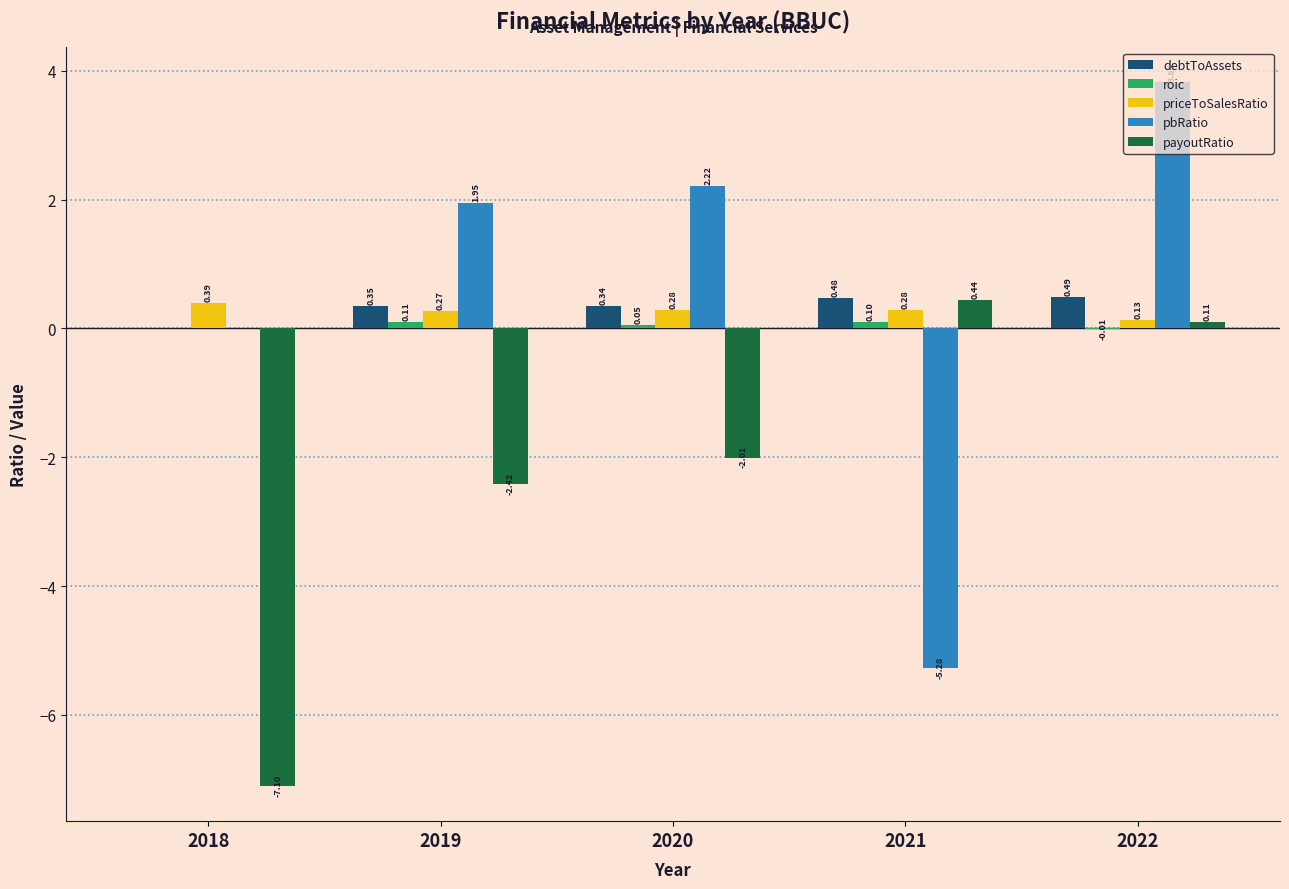

Which series changed the most between 2018 and 2019?

payoutRatio